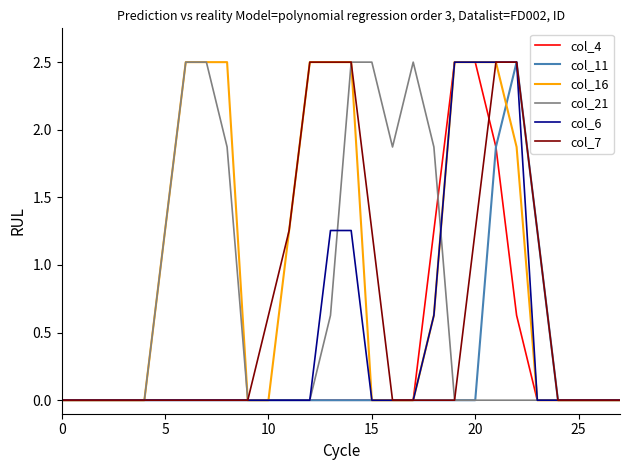

What is the highest value of the col_21 series?

2.5